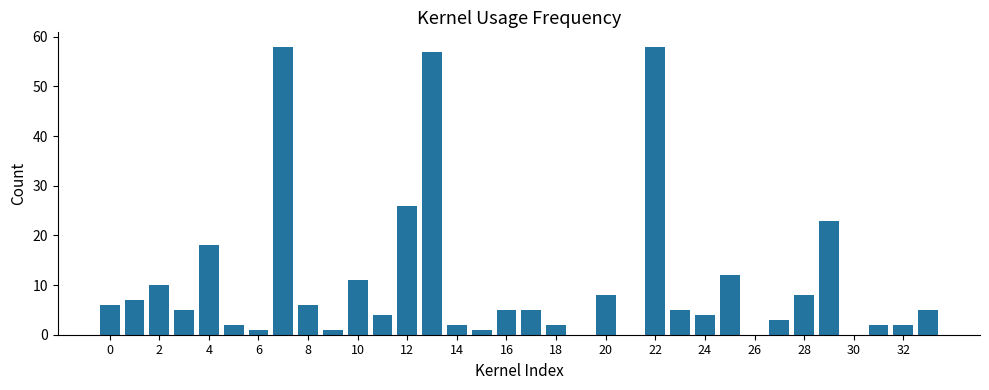

What is the greatest value displayed?

58